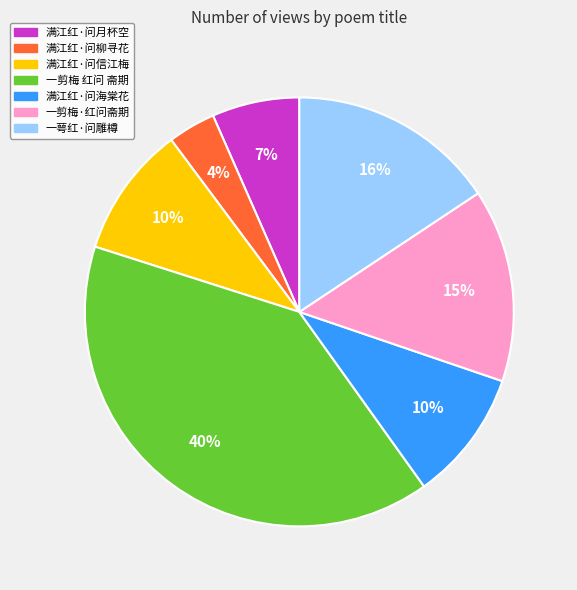

Do 一剪梅 红问 斋期 and 满江红·问月杯空 together represent more than half of the pie?

No